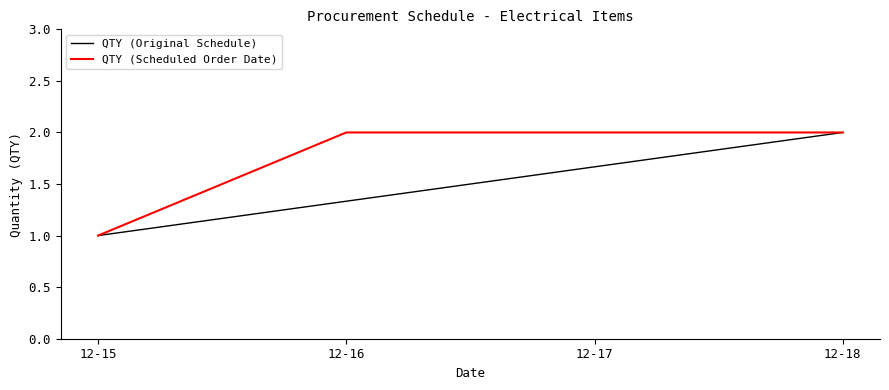

True or false: QTY (Original Schedule) and QTY (Scheduled Order Date) cross at least once.

False